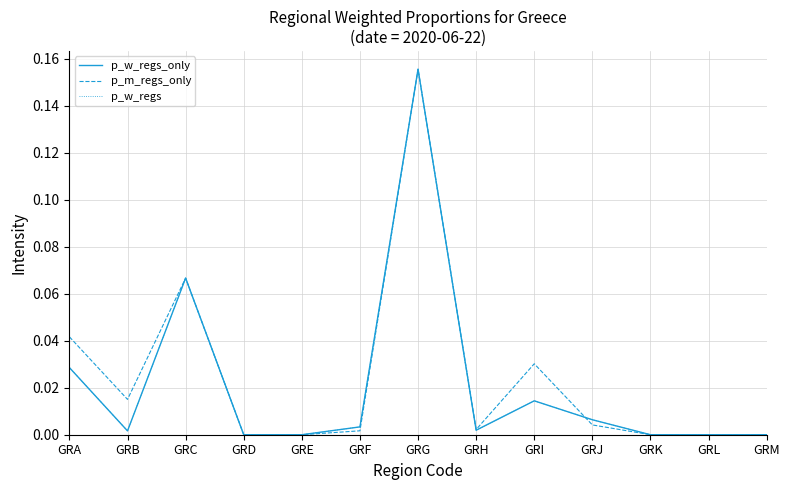

Does the chart have visible grid lines?

Yes